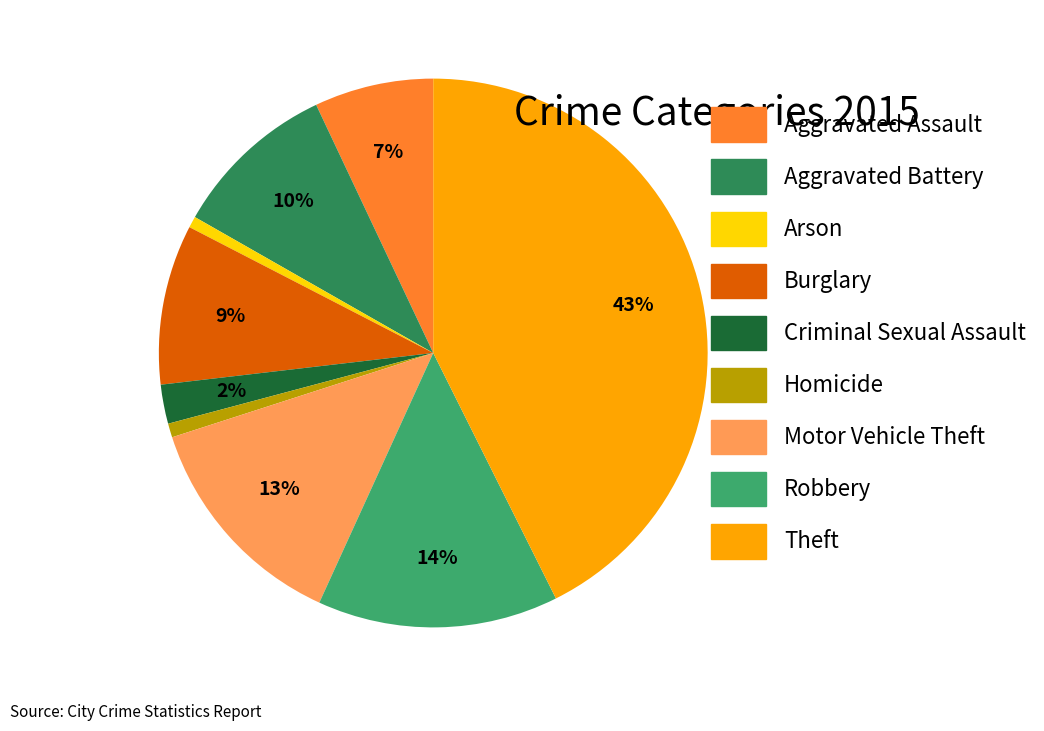

Is the sum of Motor Vehicle Theft and Aggravated Assault greater than half?

No